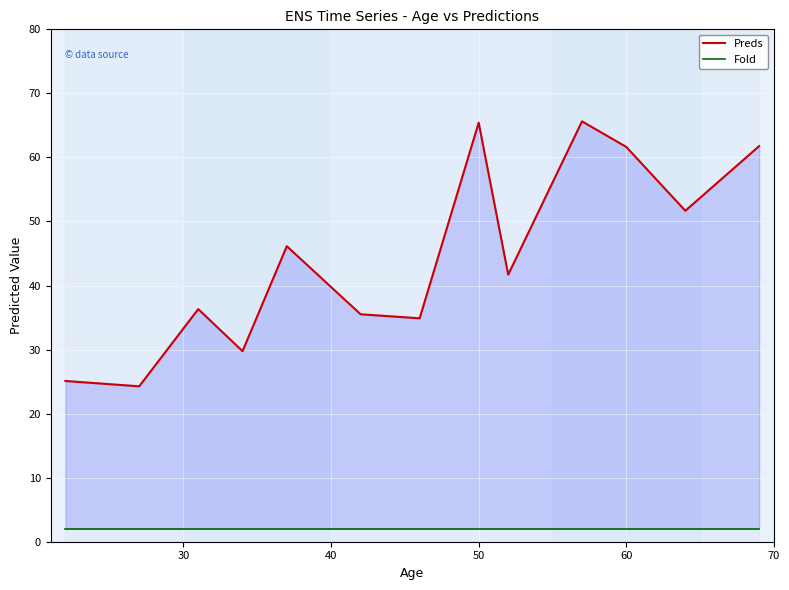

Which series has the widest spread of values?

Preds